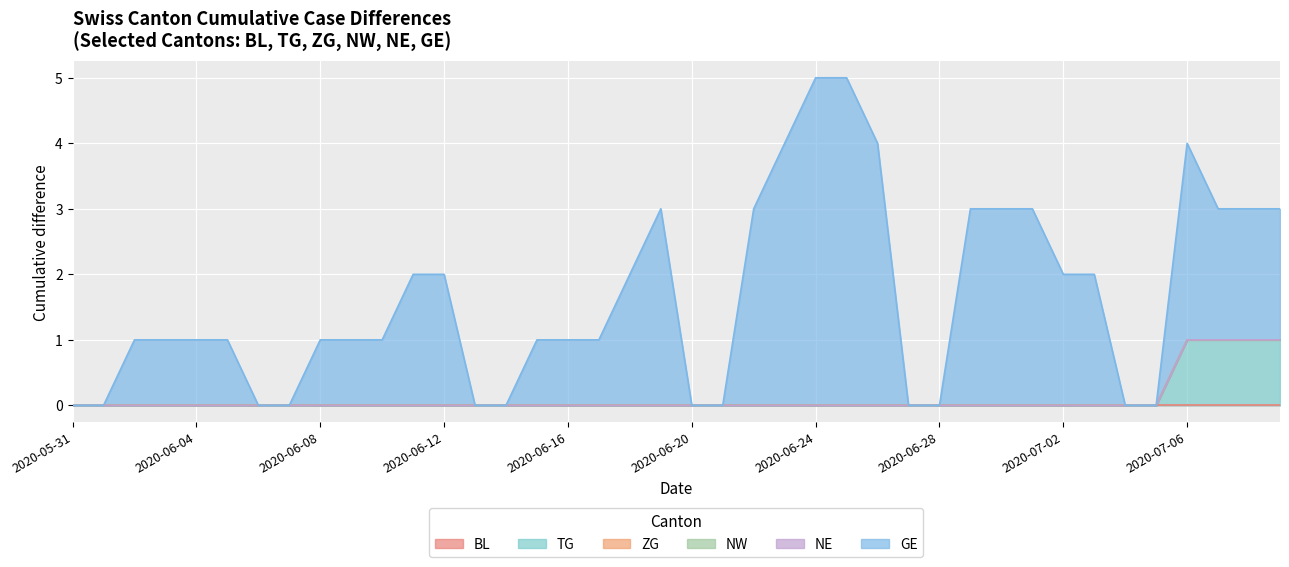

Where is NE nearest to the value 0?

2020-05-31